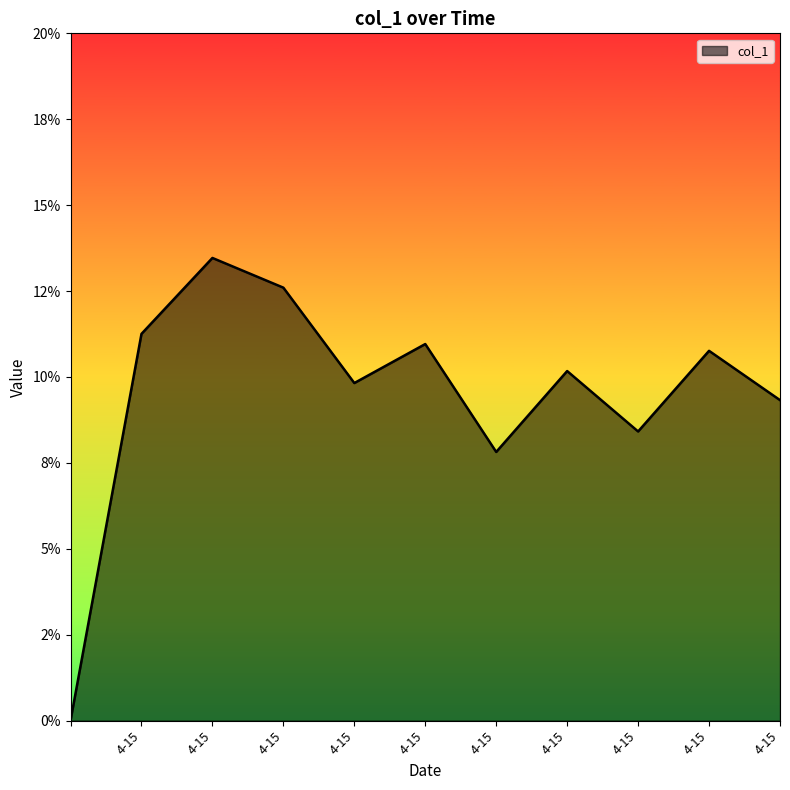

What is the label of the 3rd point from the left?

4-15